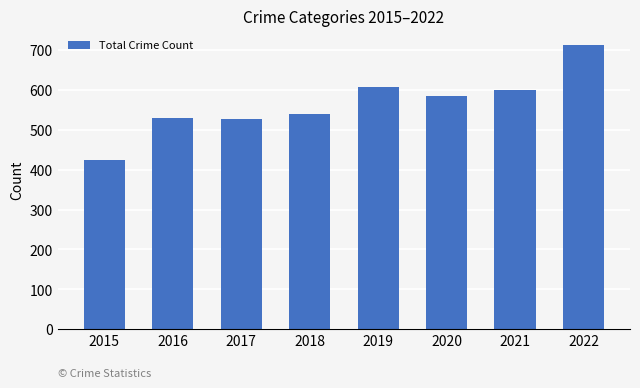

What is the minimum value shown in the chart?

423